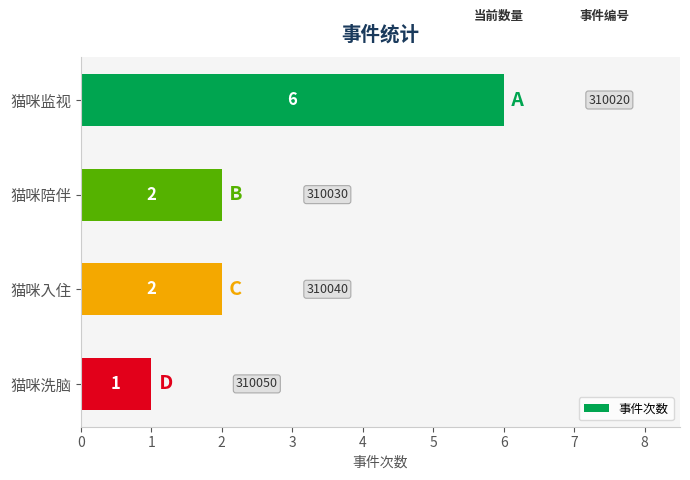

What is the smallest value displayed?

1